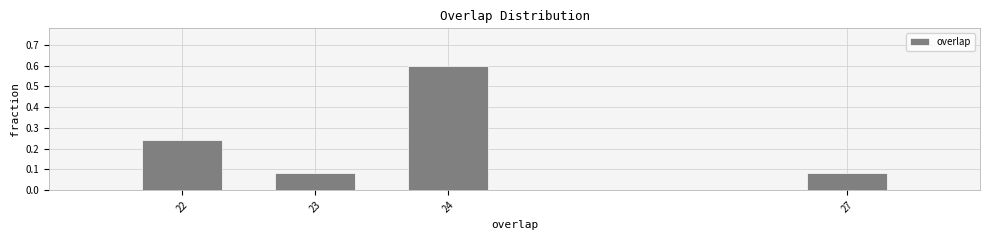

What is the maximum value shown in the chart?

0.6